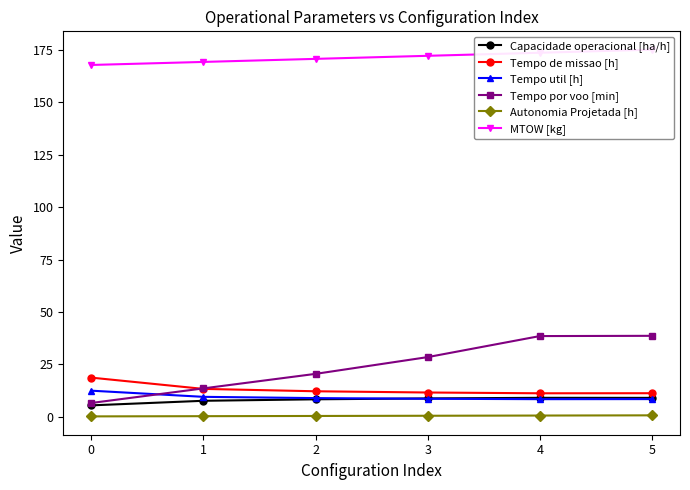

What is the total value across all series at 0?

210.9